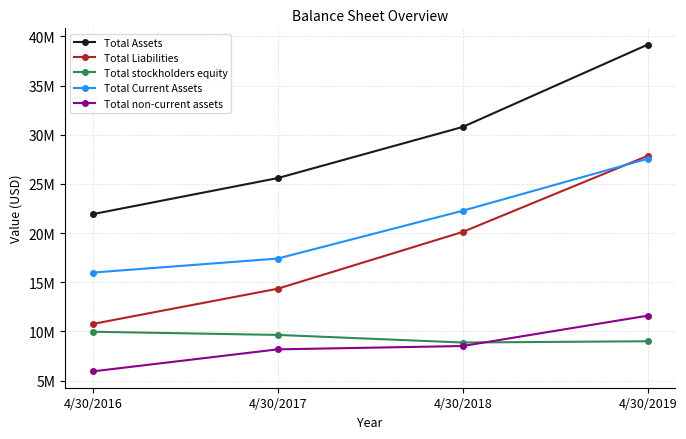

True or false: Total Assets and Total Liabilities cross at least once.

False